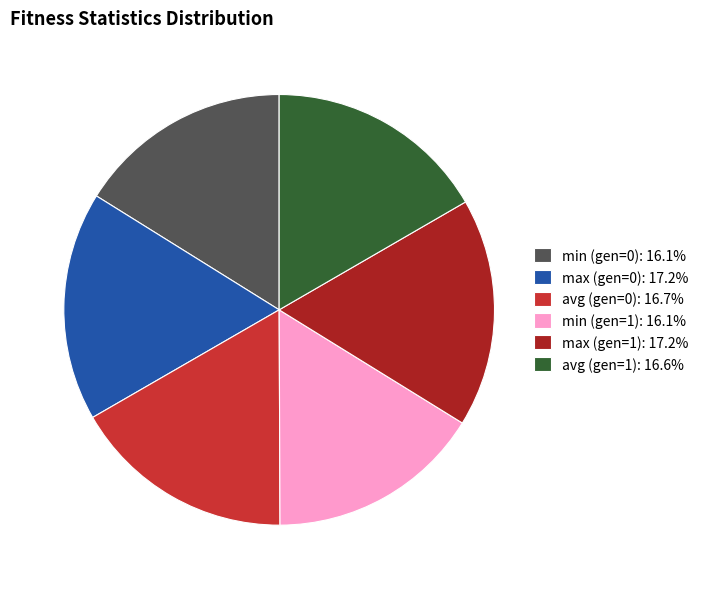

Do avg (gen=1): 16.6% and max (gen=0): 17.2% together represent more than half of the pie?

No